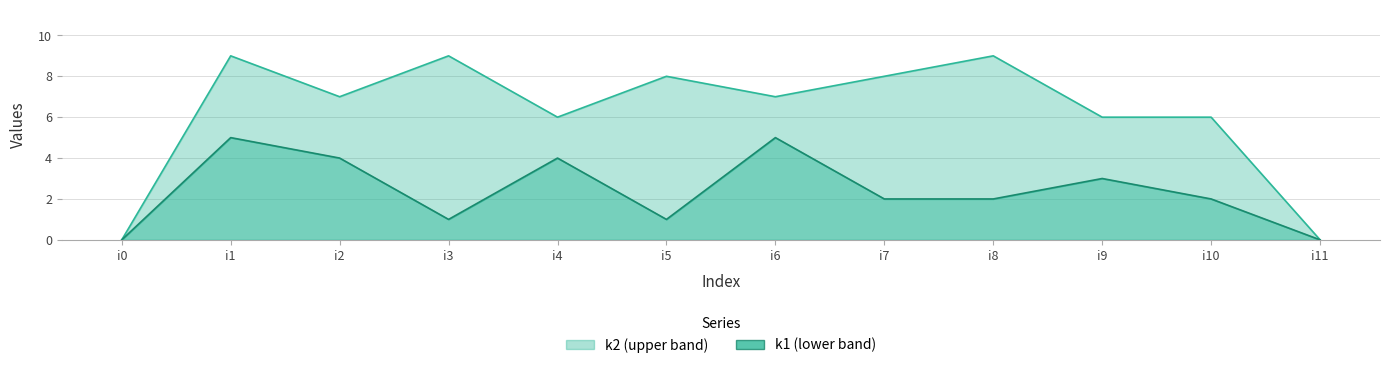

What is the greatest value displayed?

9